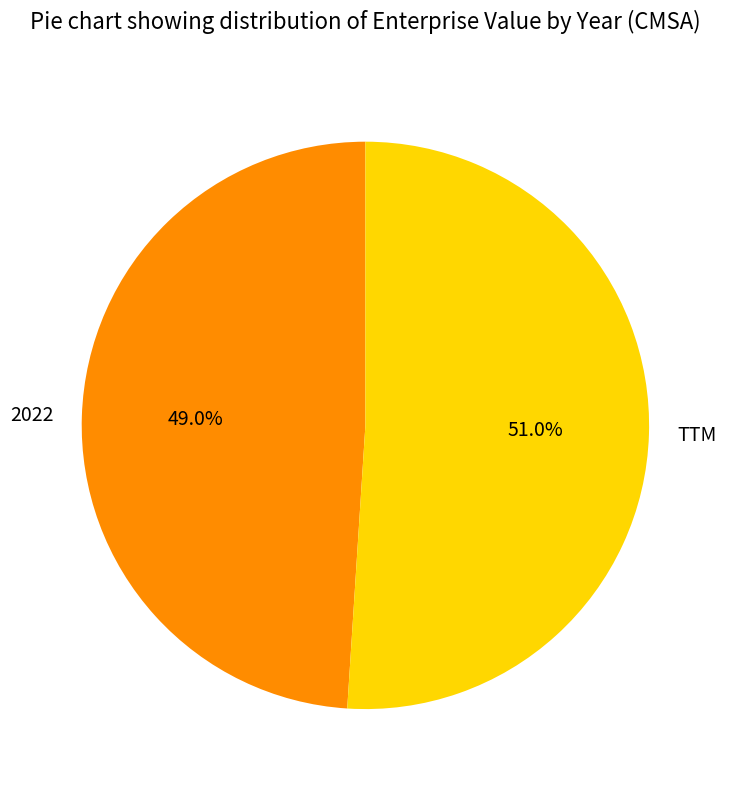

To the nearest percent, what is the difference between the 2022 and TTM slice percentages?

2%